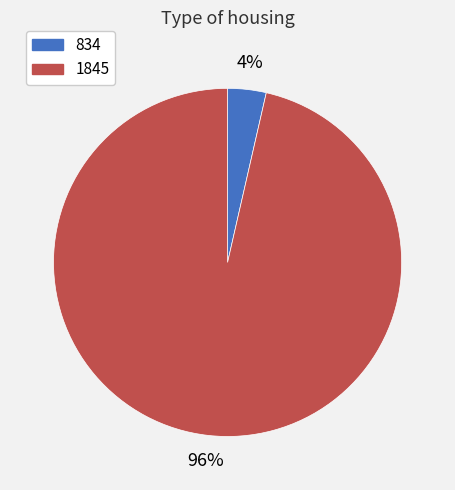

Which has a higher value, 834 or 1845?

1845